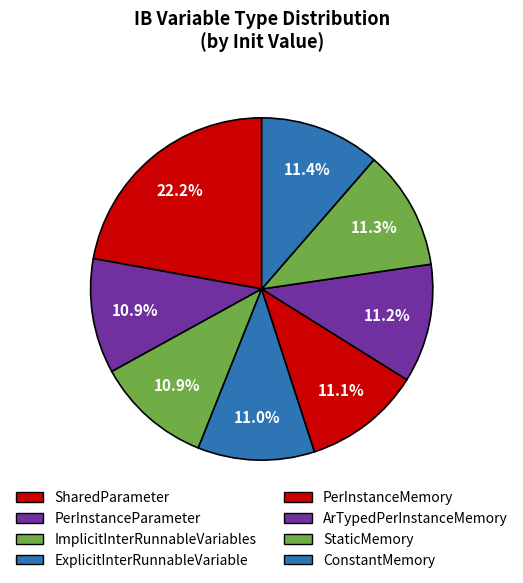

To the nearest percent, what is the combined percentage of StaticMemory and ConstantMemory?

22%